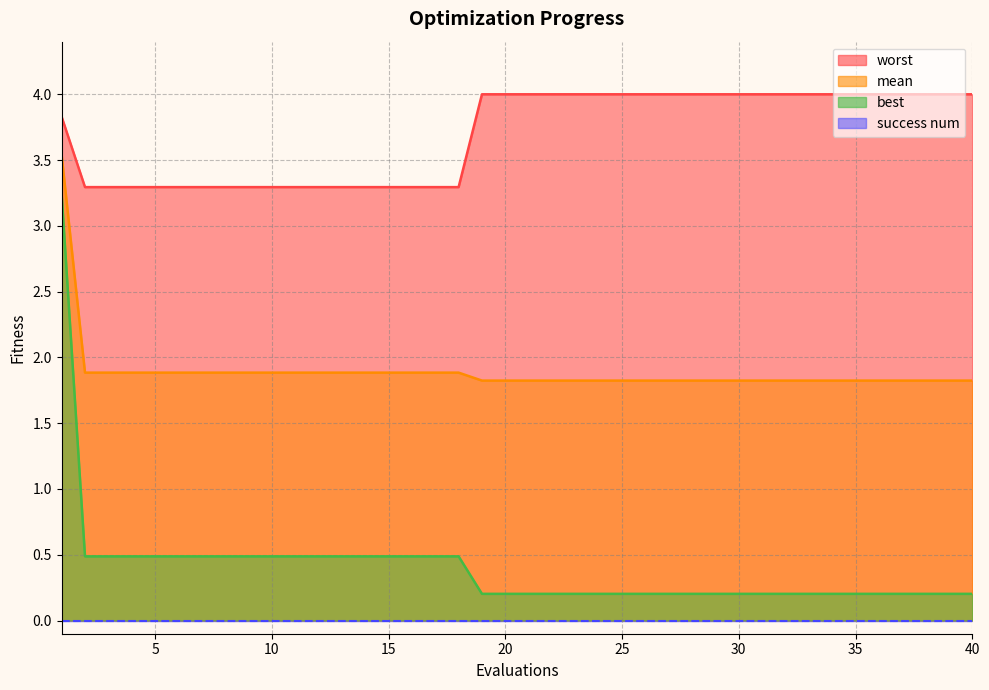

Which series has the largest total across all categories?

worst